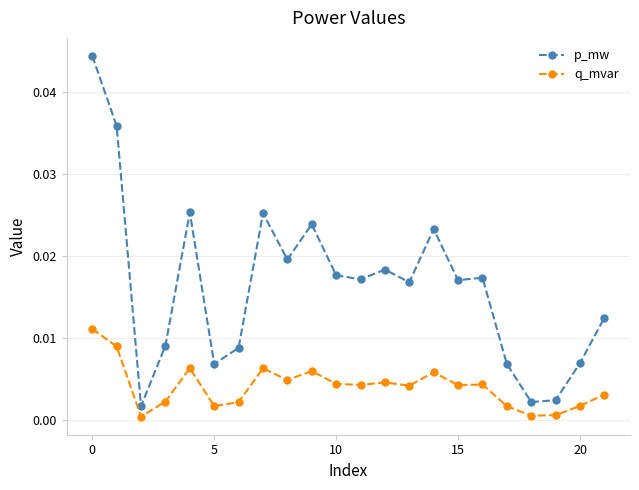

True or false: p_mw and q_mvar intersect in this chart.

False